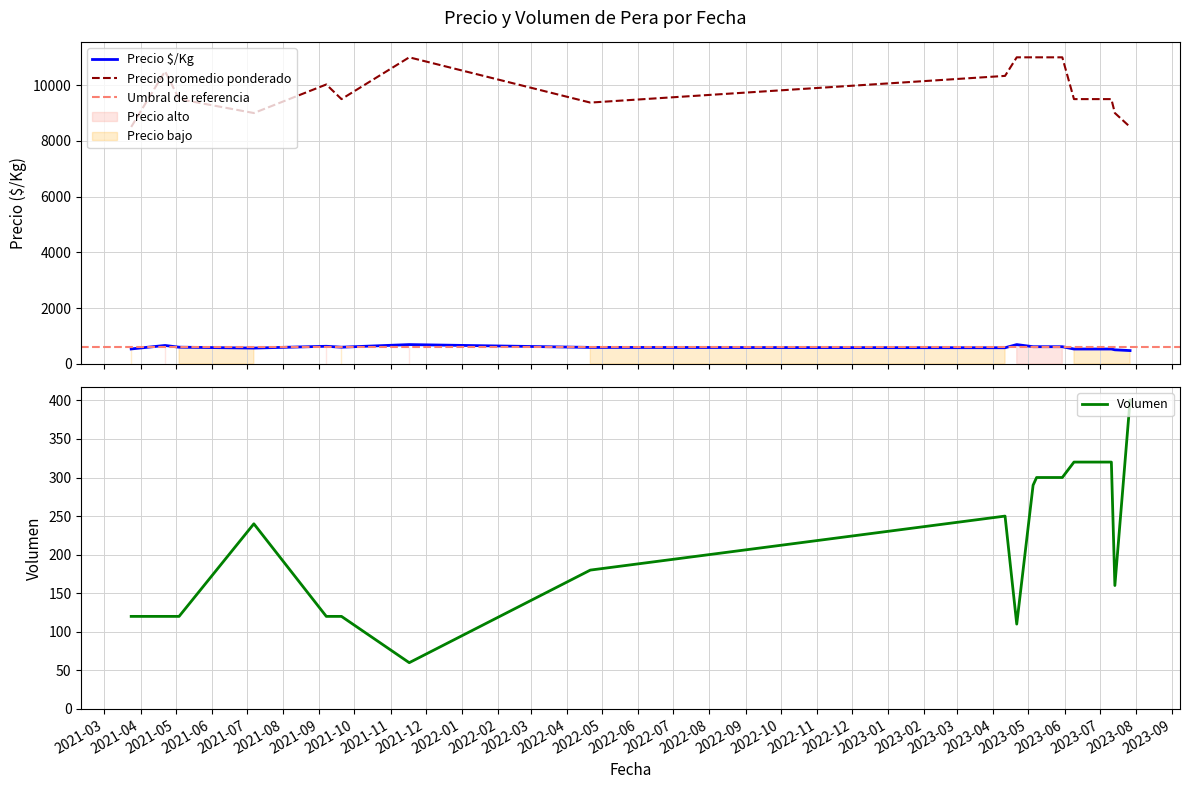

True or false: Precio promedio ponderado and Precio $/Kg cross at least once.

False